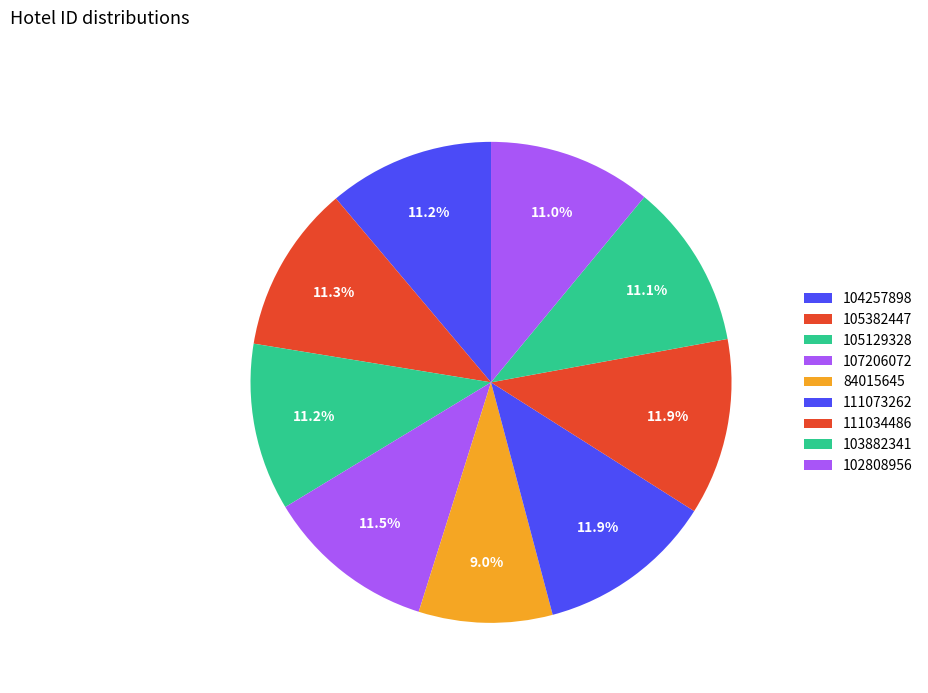

What percentage is NOT represented by 102808956?

89.0%